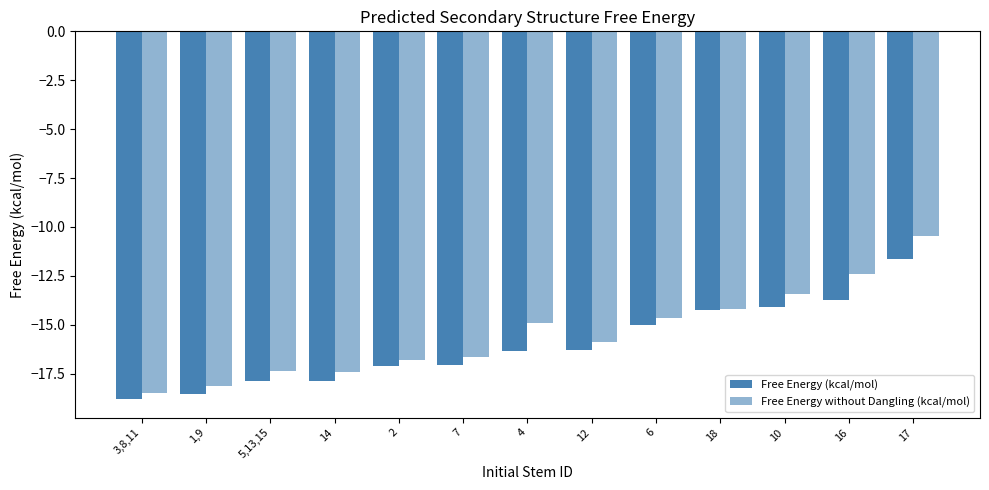

What position from the right is 3,8,11?

13